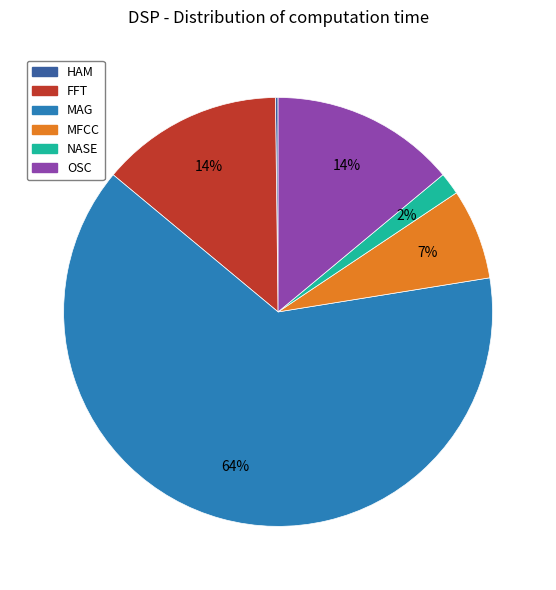

To the nearest percent, what is the average slice percentage?

17%